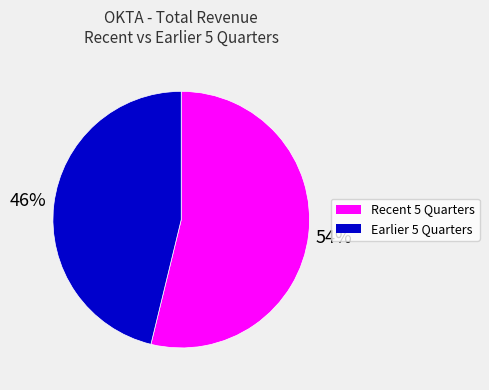

Is there any slice that represents more than half of the pie?

Yes